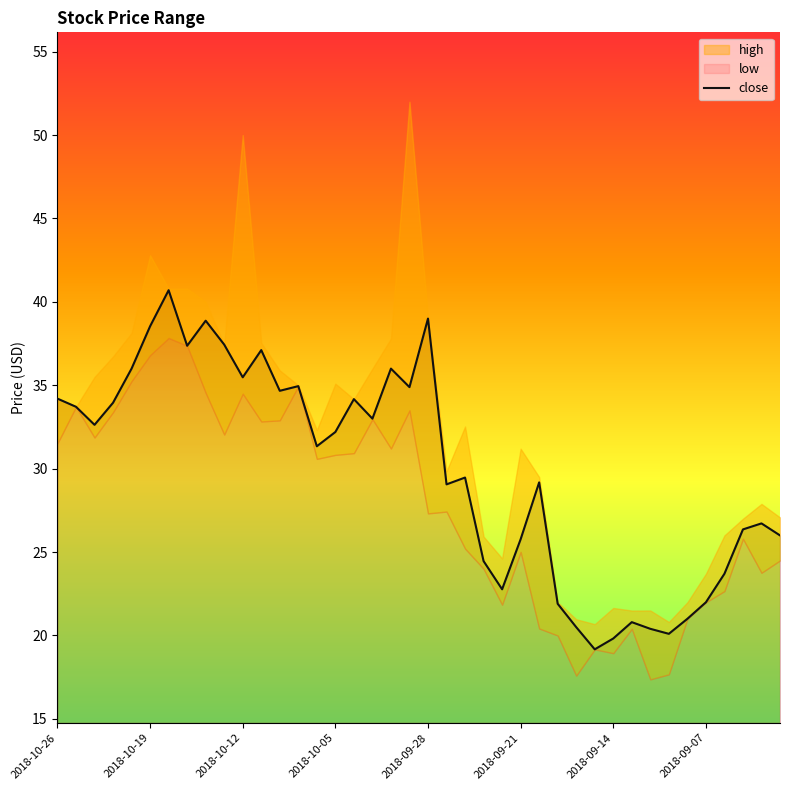

What is the difference between the values at 9 and 22?

8.0